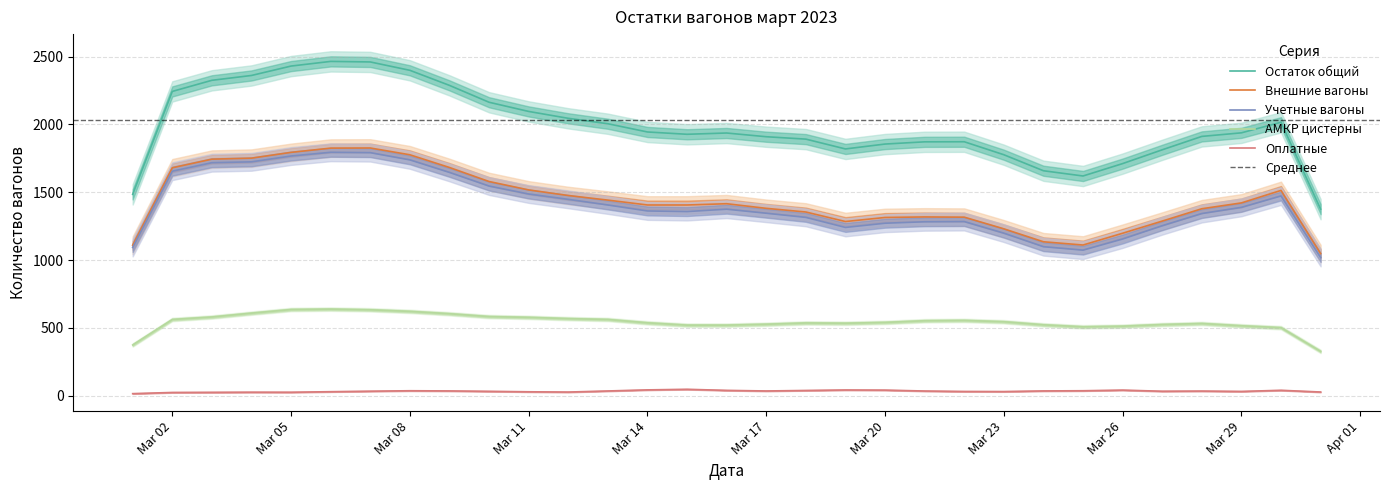

How many series are shown in this chart?

5